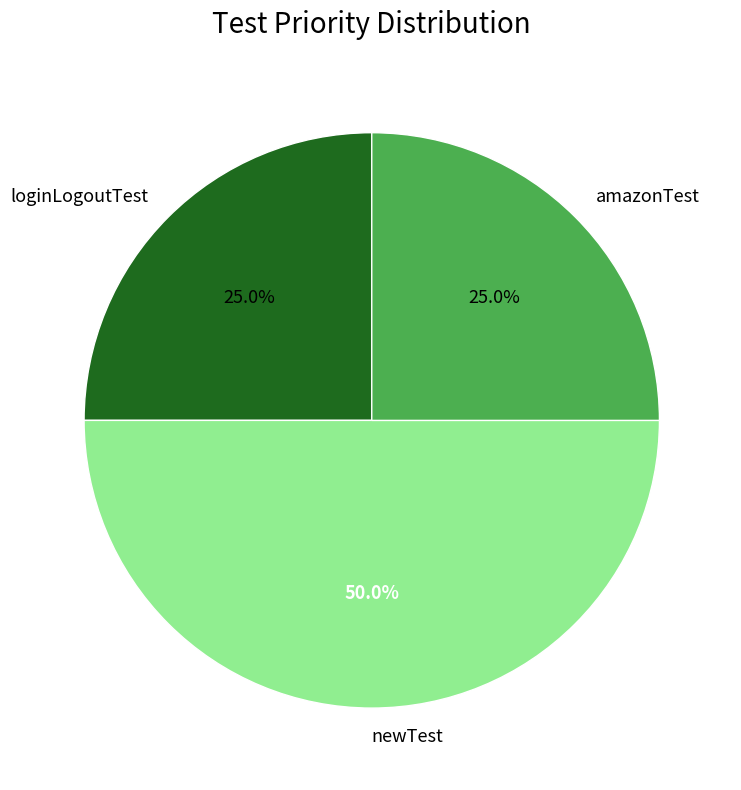

Approximately how many times larger is the value at newTest compared to amazonTest?

2.0